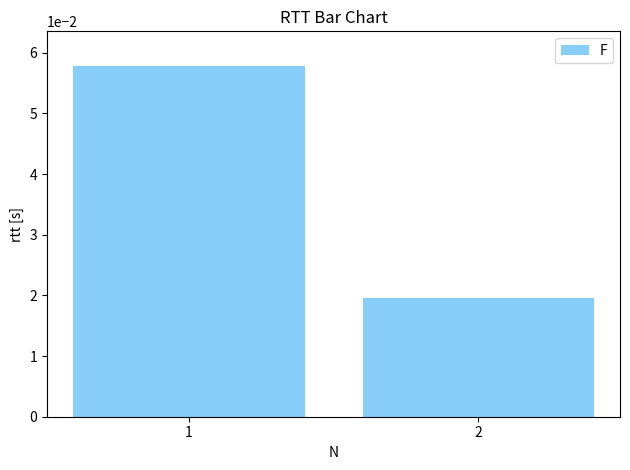

List the labels in order of value, smallest first.

2, 1